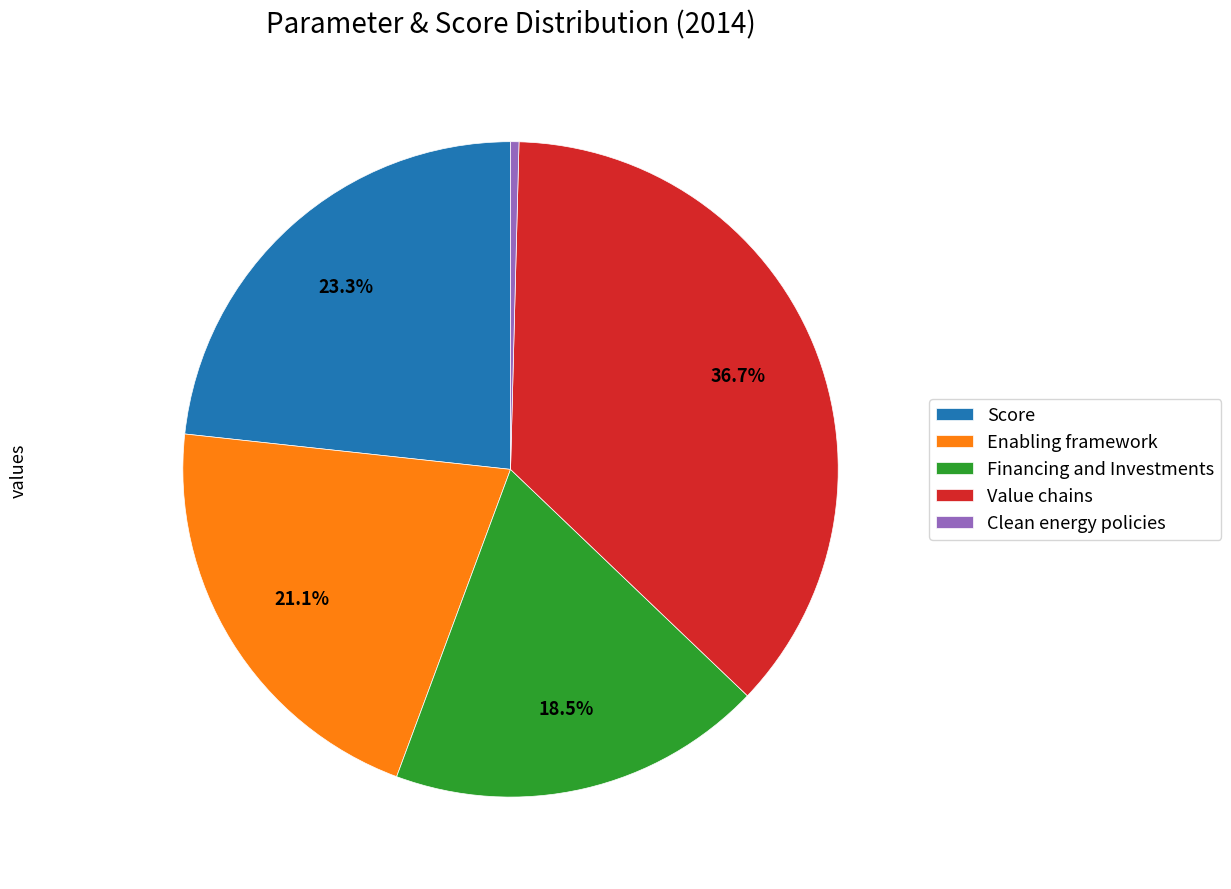

How many segments does this pie chart have?

5